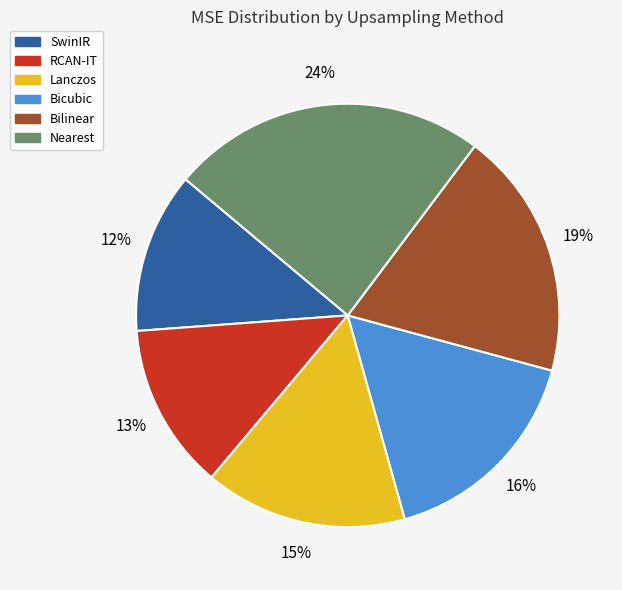

Is there any slice that represents more than half of the pie?

No